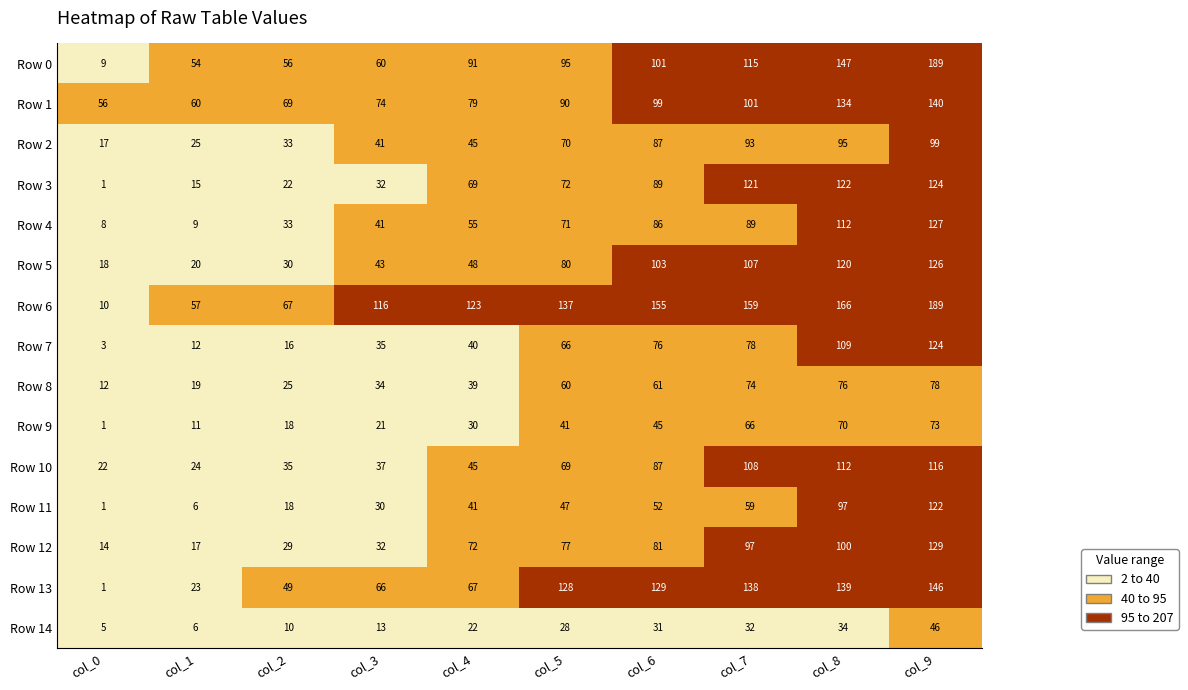

Which label corresponds to the largest value in the chart?

col_9